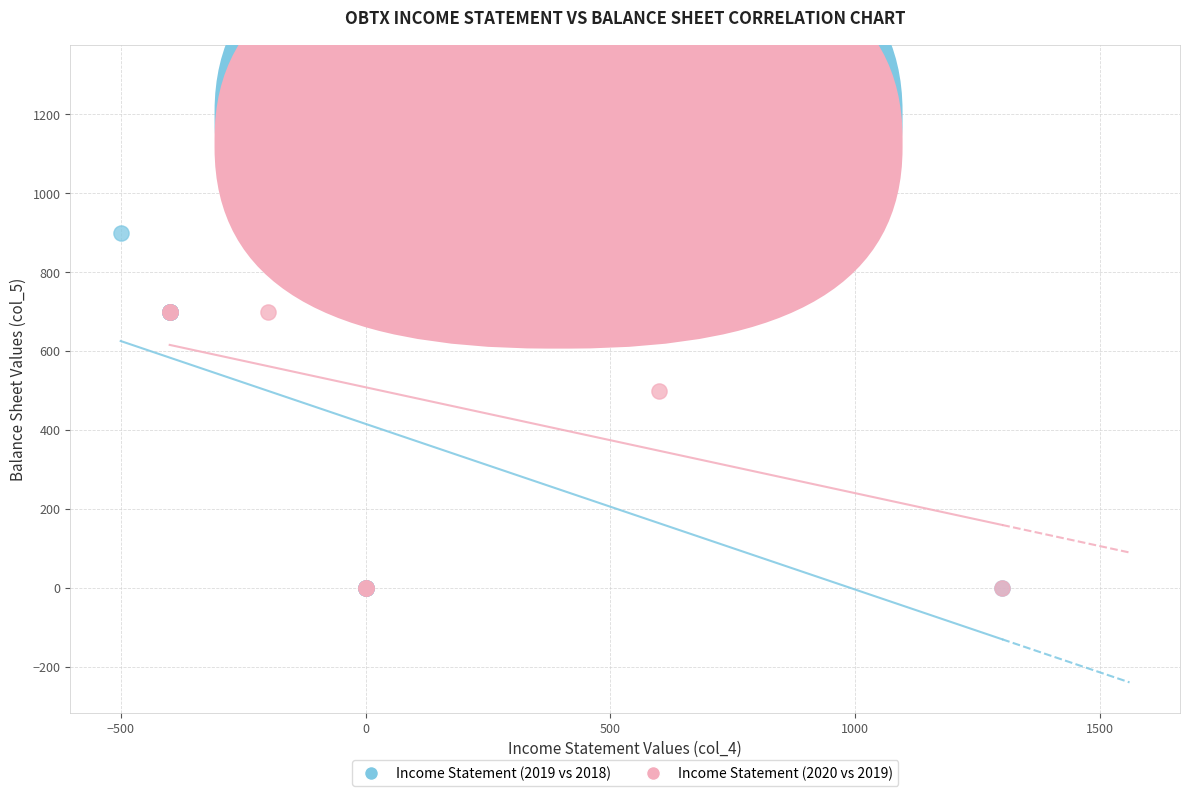

Which series reaches the maximum Y coordinate?

Income Statement (2020 vs 2019)